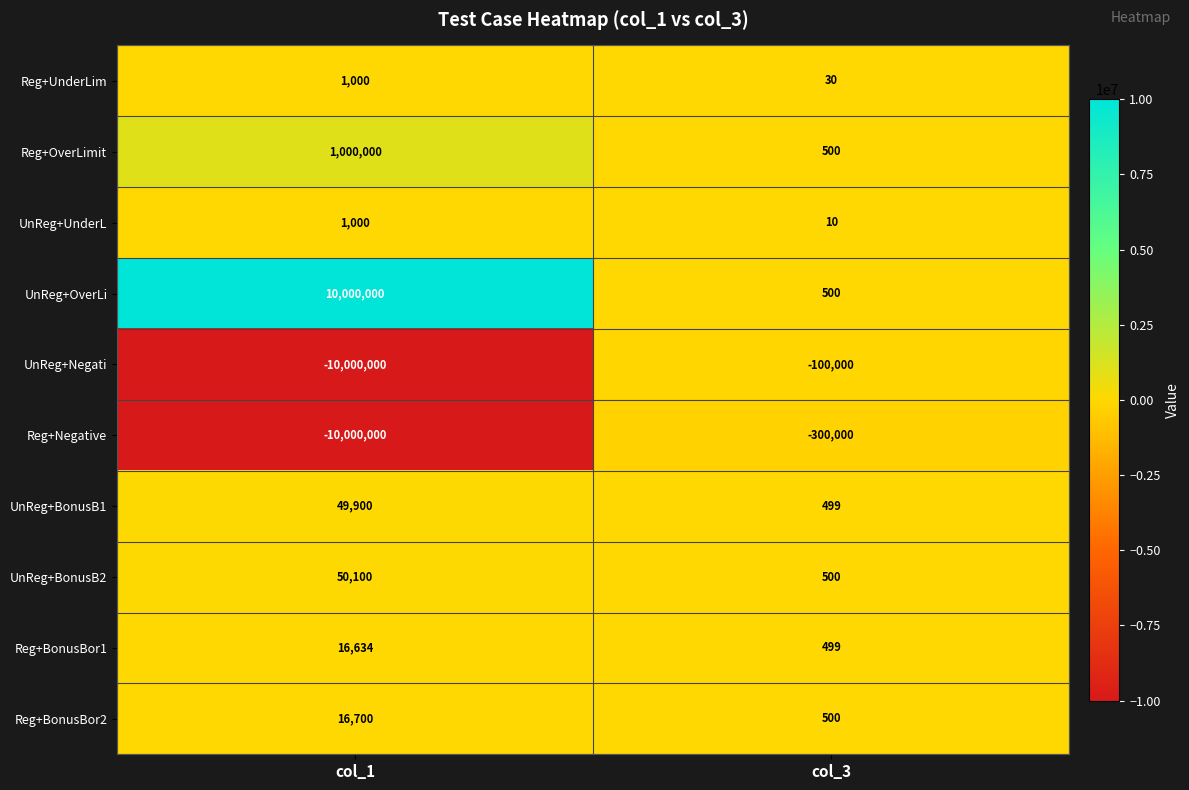

At which category does the chart reach its minimum across all series?

col_1